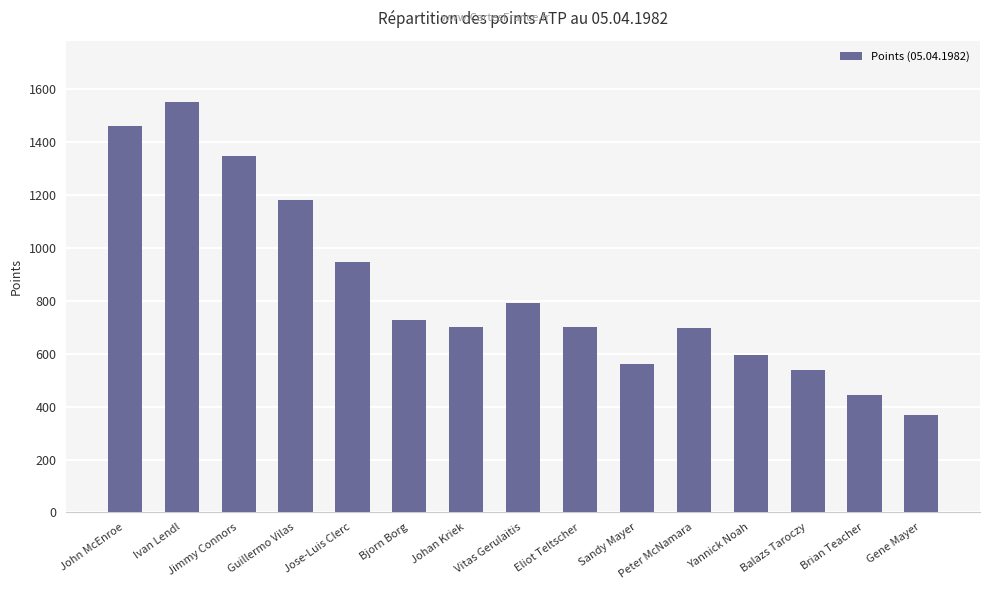

What is the average value?

842